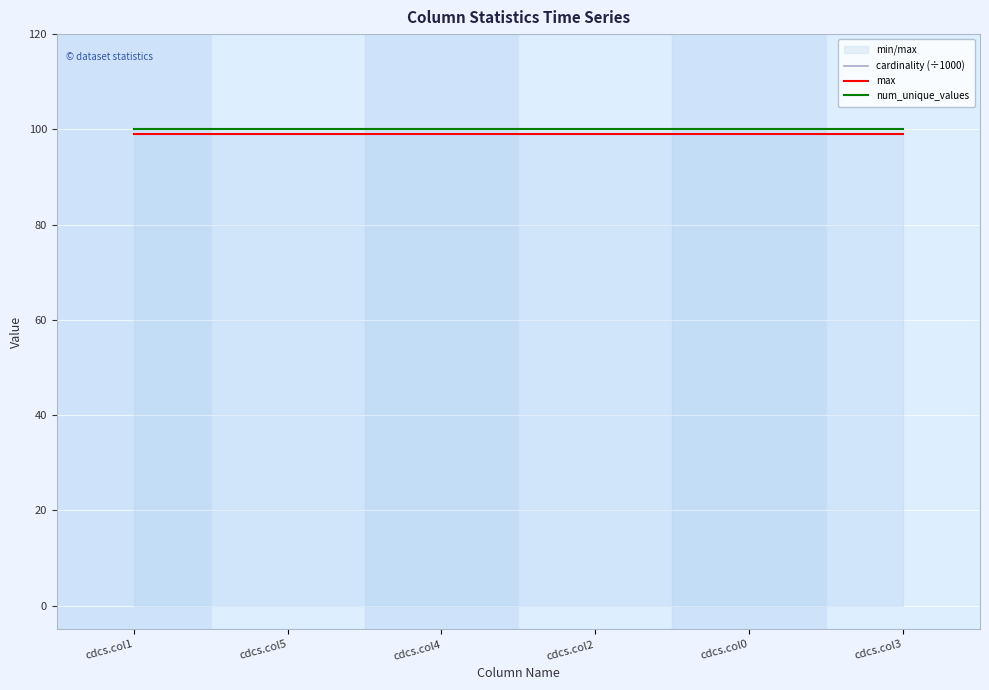

True or false: max and num_unique_values intersect in this chart.

False